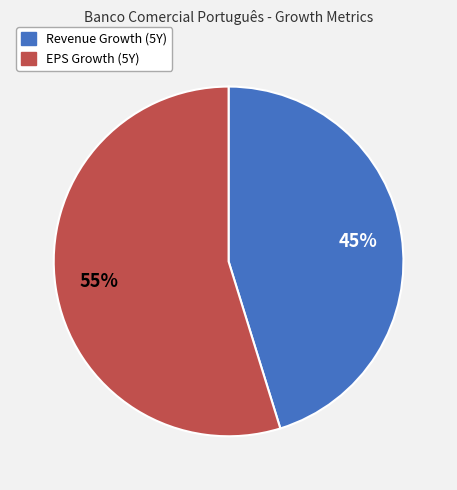

The Revenue Growth (5Y) slice represents 34% of the pie. True or false?

False